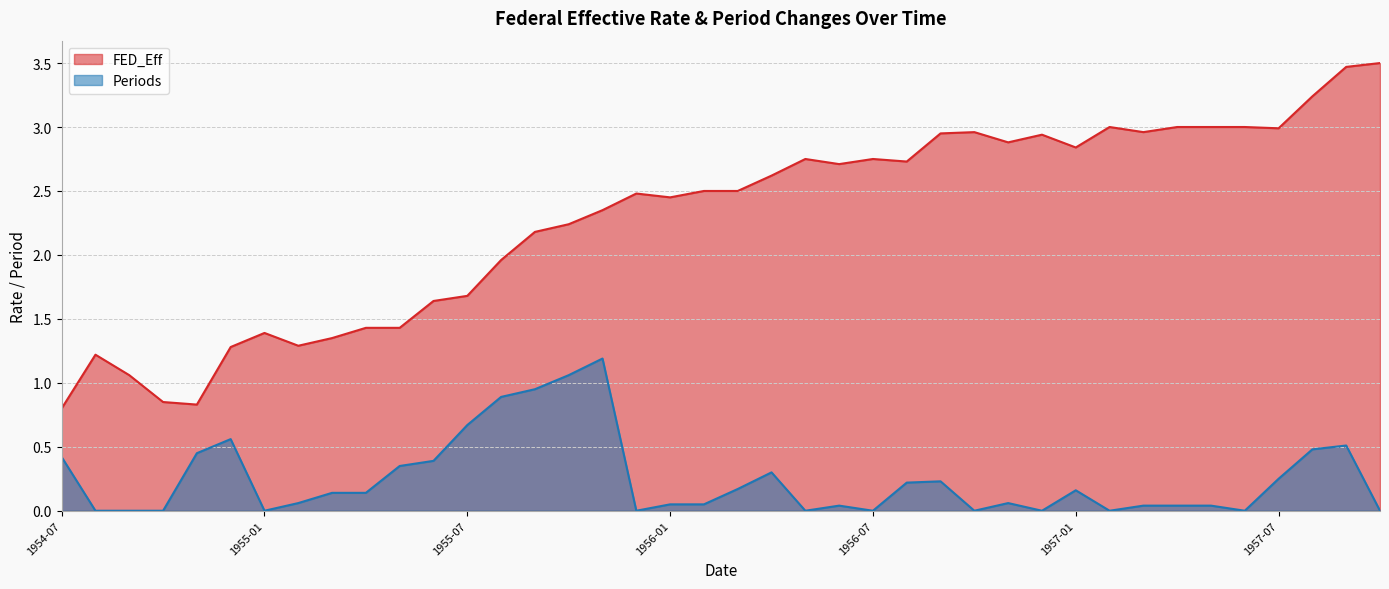

Where is FED_Eff nearest to the value 2?

1955-08